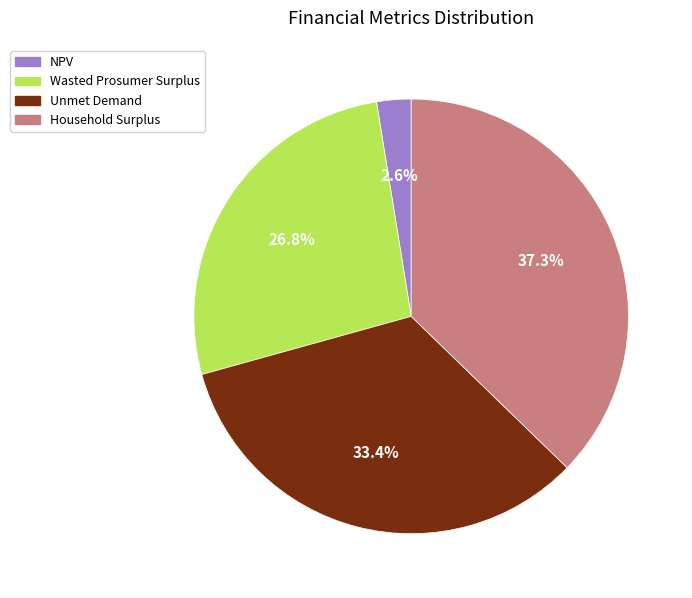

Which slice is the largest?

Household Surplus